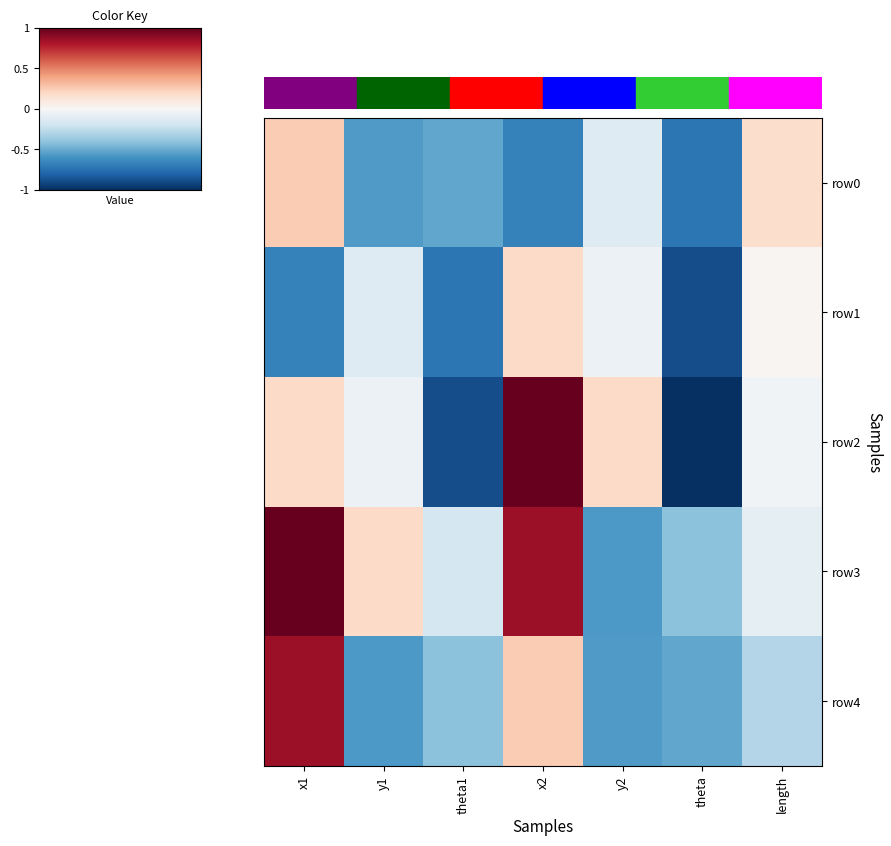

Between x1 and length, which series saw the biggest shift?

row4